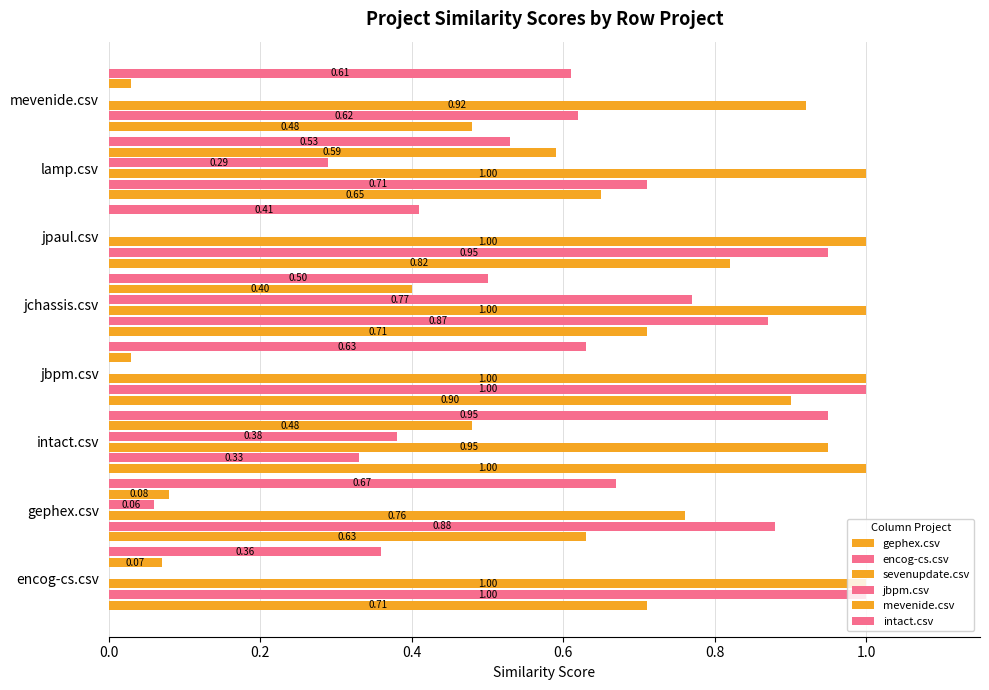

How many categories are shown in the chart?

8